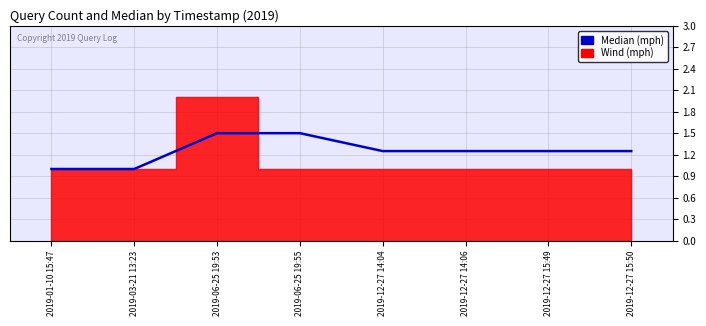

Reading right to left, extract all data points from this chart.

1.2	1.2	1.2	1.2	1.5	1.5	1.0	1.0